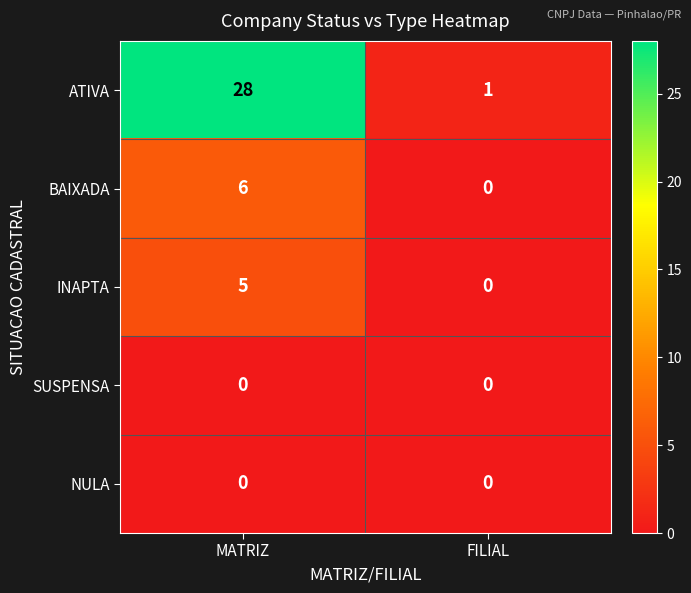

What is the difference between the ATIVA values at MATRIZ and FILIAL?

27